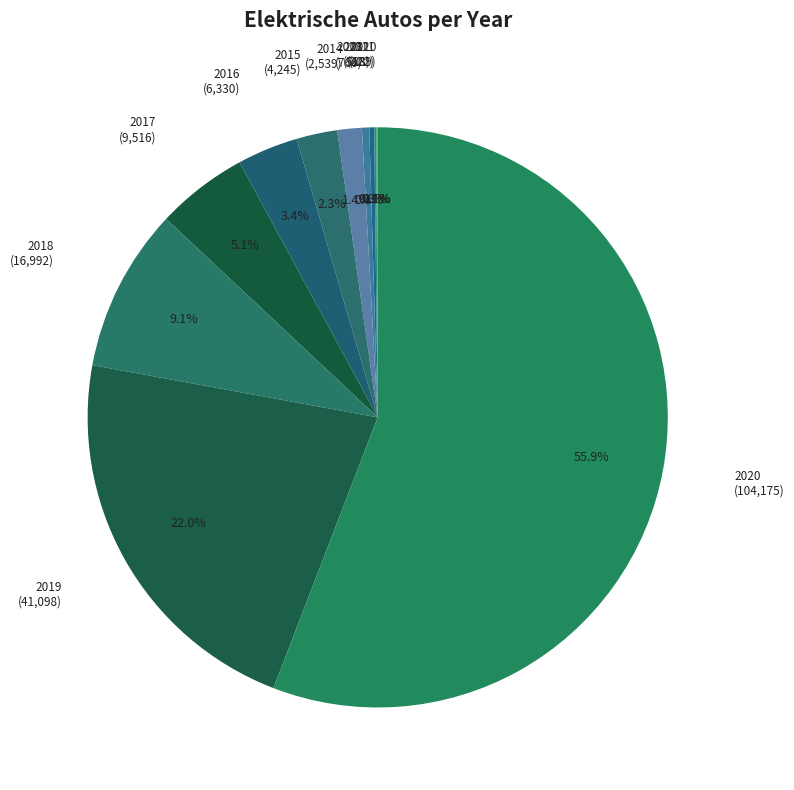

Rank the categories by value from lowest to highest.

2010, 2011, 2012, 2013, 2014, 2015, 2016, 2017, 2018, 2019, 2020